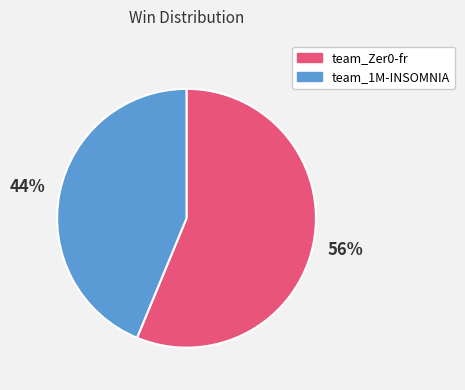

Is it true that team_Zer0-fr is 48% of the pie?

False